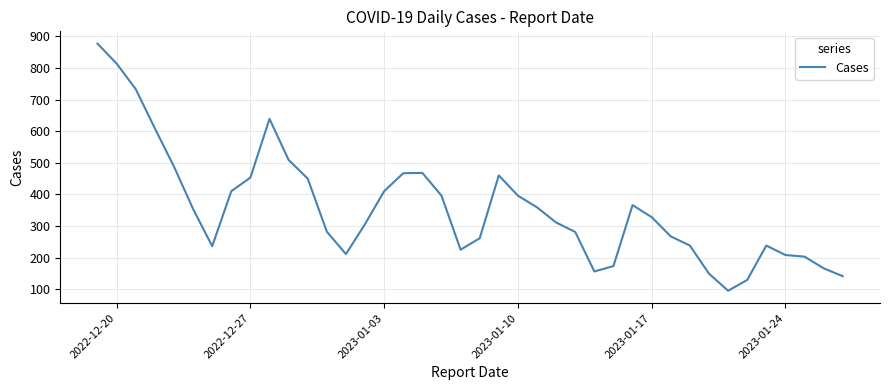

What is the difference between the maximum and minimum values?

782